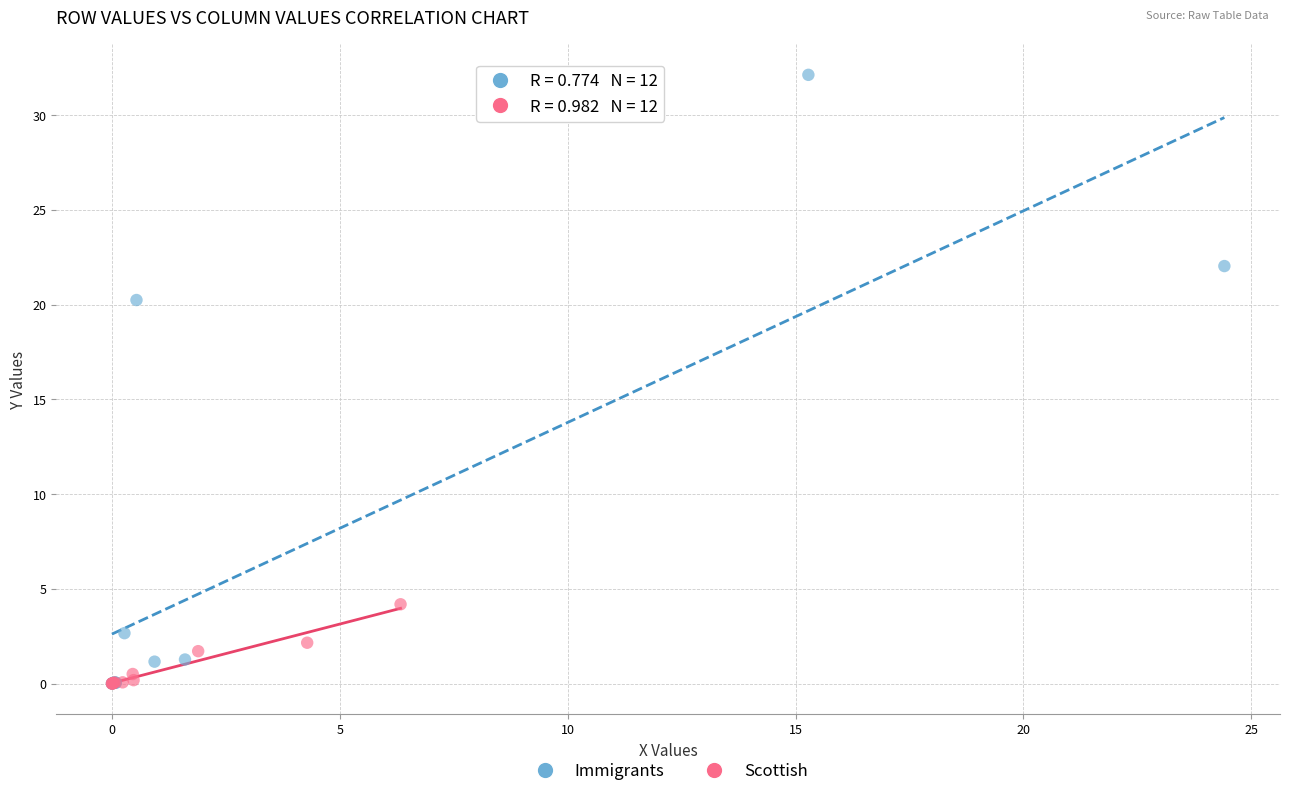

Which series has the largest Y range (max minus min)?

Immigrants